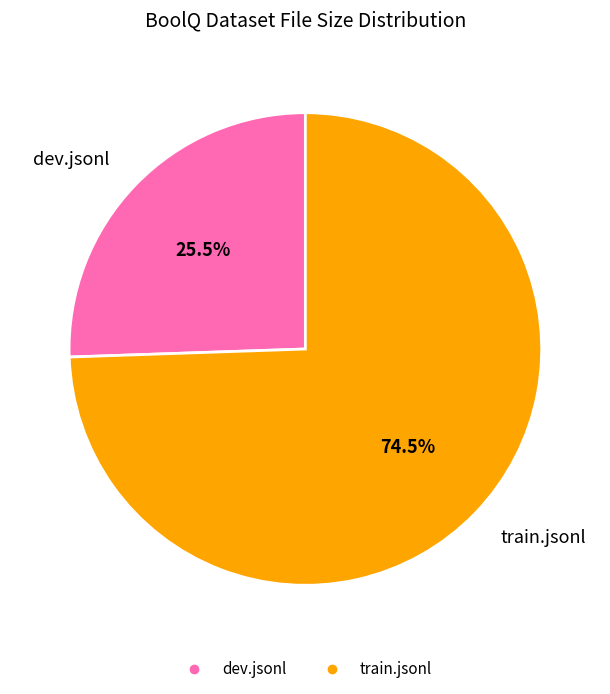

What percentage is NOT represented by train.jsonl?

25.5%